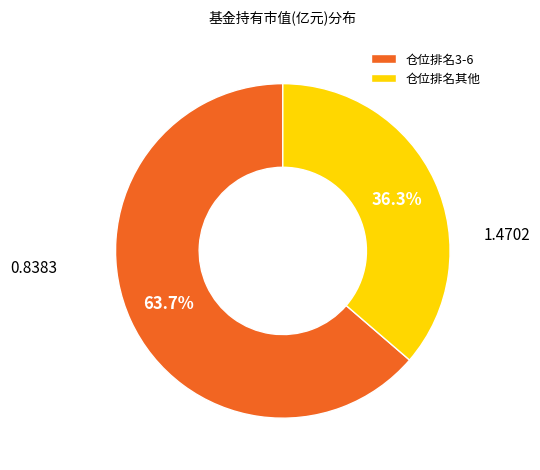

To the nearest percent, what is the average slice percentage?

50%